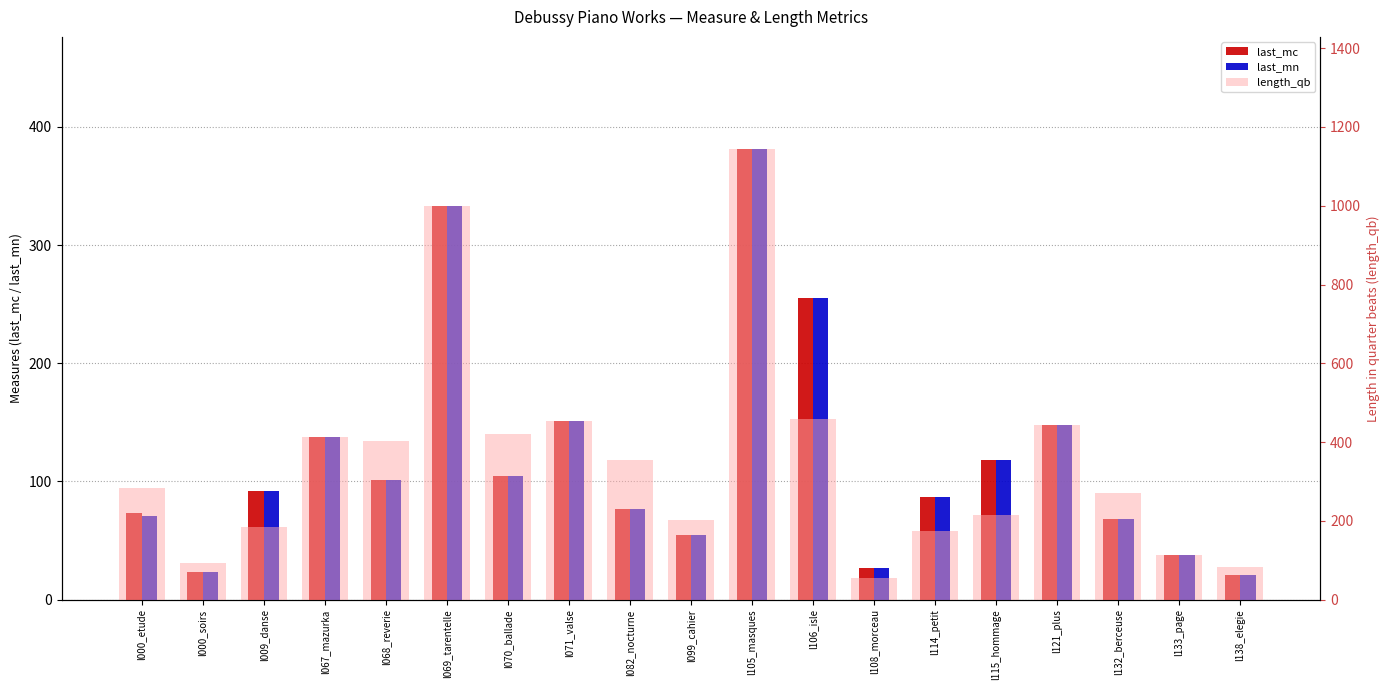

The last_mn series shows 21.0 at l138_elegie. True or false?

True